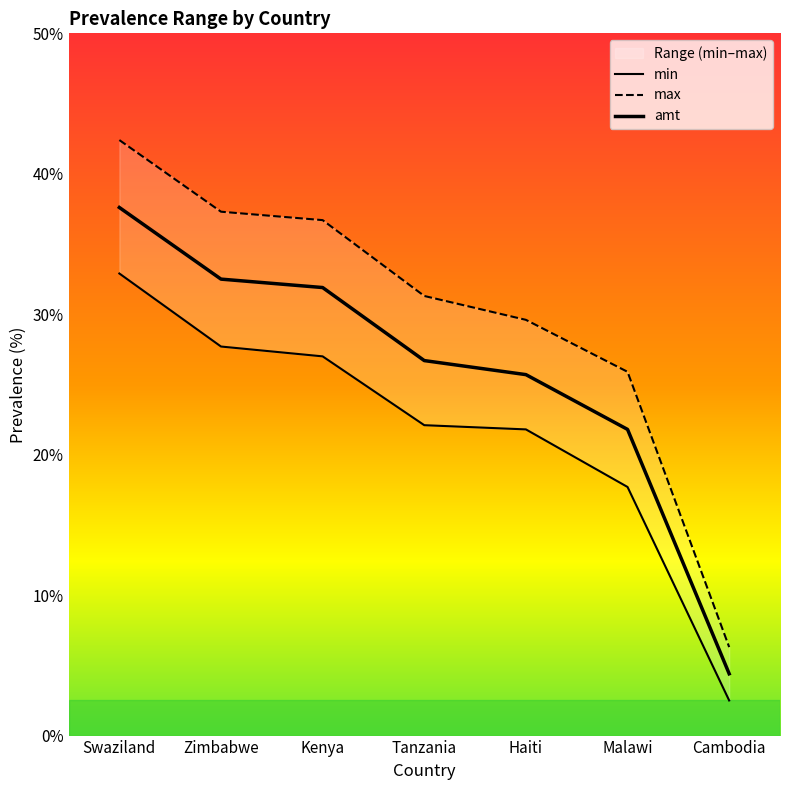

Reading left to right, transcribe all the data shown in this chart.

min: Swaziland=32.9	Zimbabwe=27.7	Kenya=27.0	Tanzania=22.1	Haiti=21.8	Malawi=17.7	Cambodia=2.5
max: Swaziland=42.4	Zimbabwe=37.3	Kenya=36.7	Tanzania=31.3	Haiti=29.6	Malawi=25.9	Cambodia=6.3
amt: Swaziland=37.6	Zimbabwe=32.5	Kenya=31.9	Tanzania=26.7	Haiti=25.7	Malawi=21.8	Cambodia=4.4